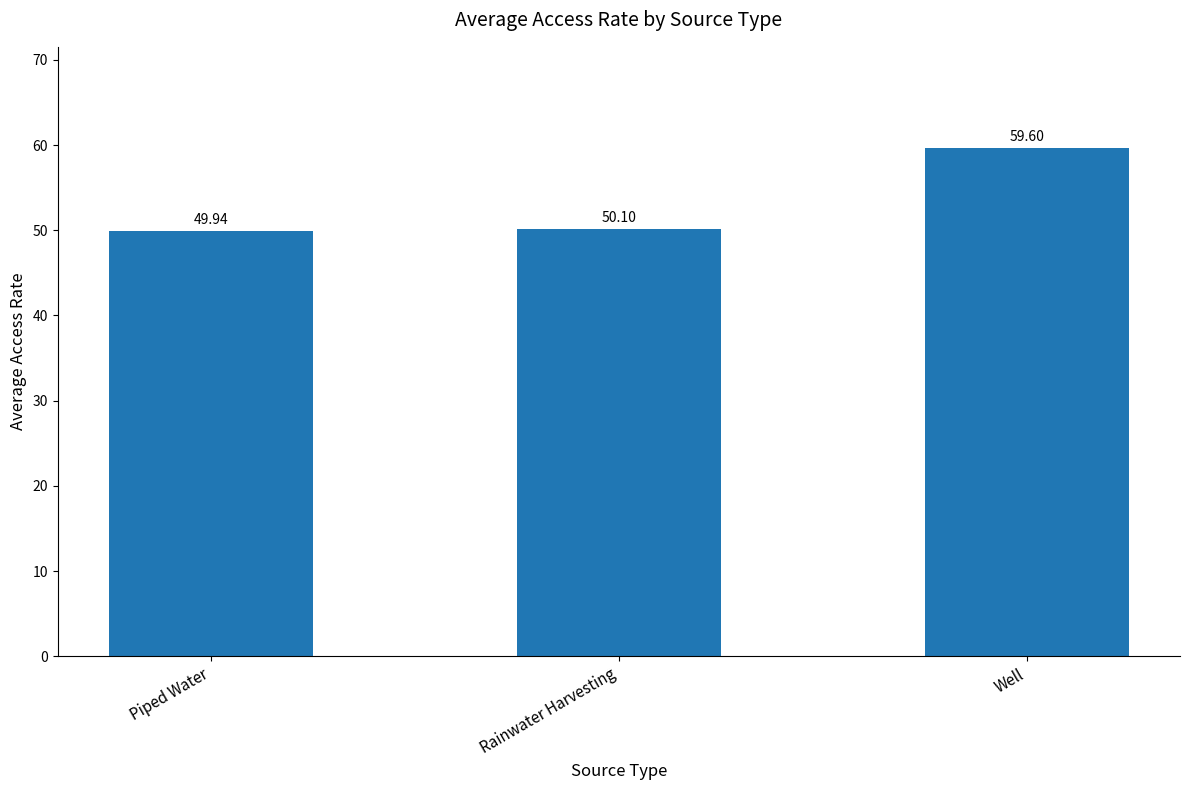

What is the label of the 1st bar from the left?

Piped Water